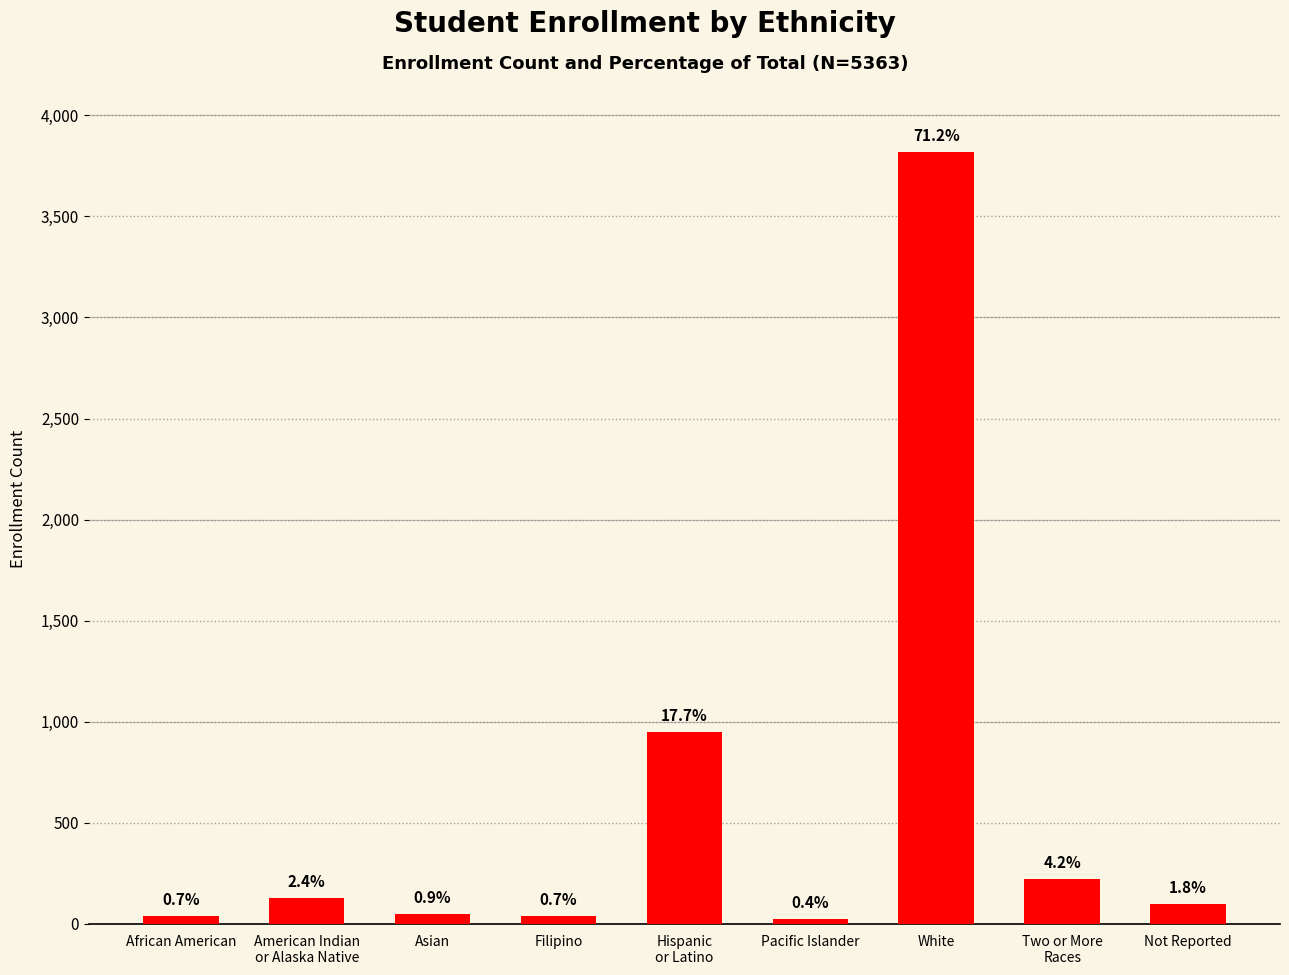

What is the label of the 5th bar from the left?

Hispanic
or Latino